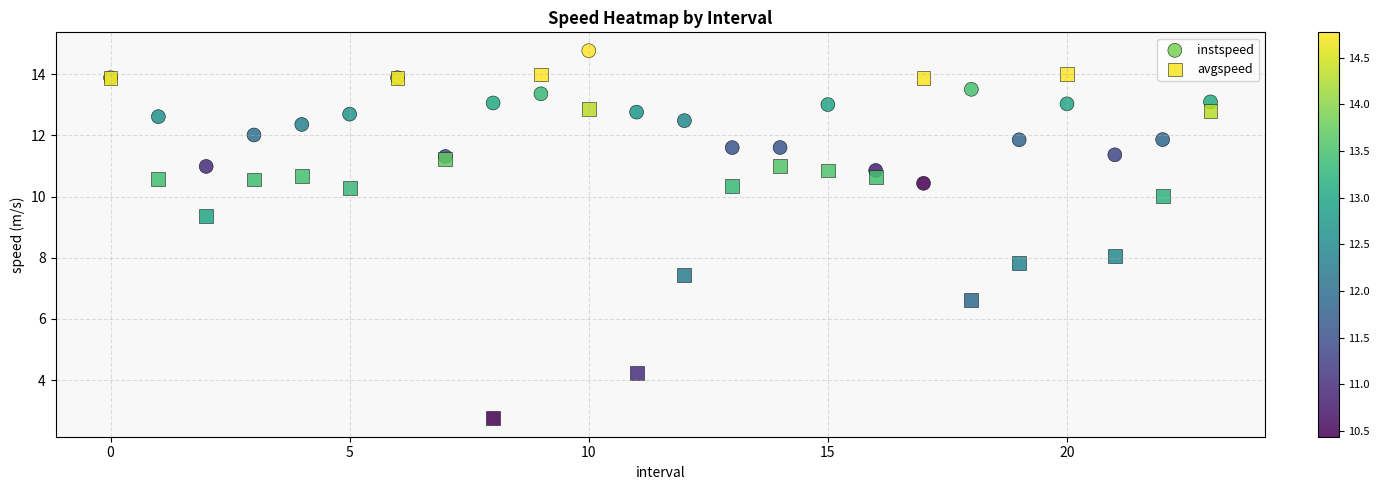

Which series contains the highest Y value?

instspeed